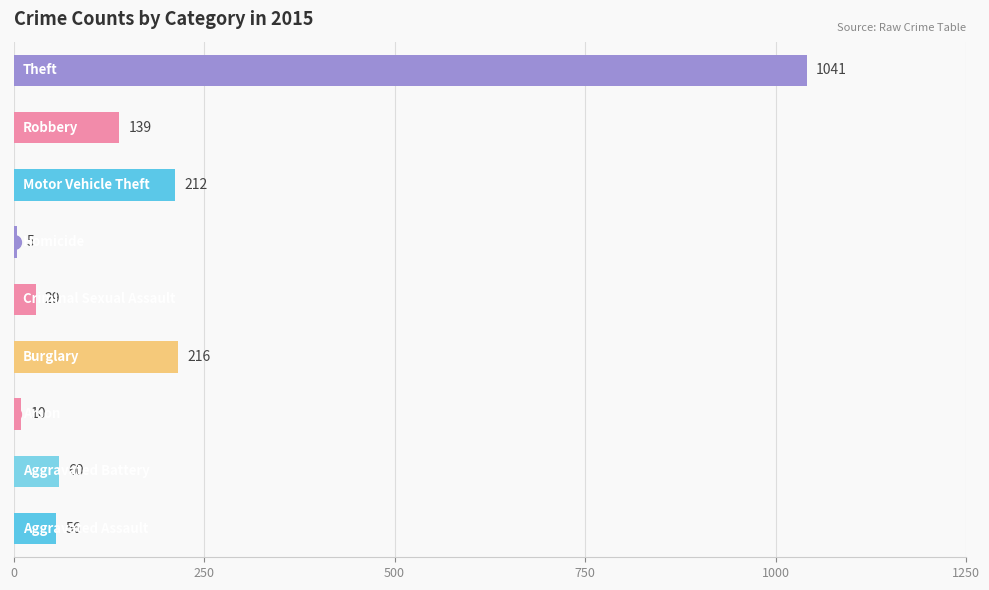

Reading top to bottom, list all the values displayed in this chart.

1041	139	212	5	29	216	10	60	56